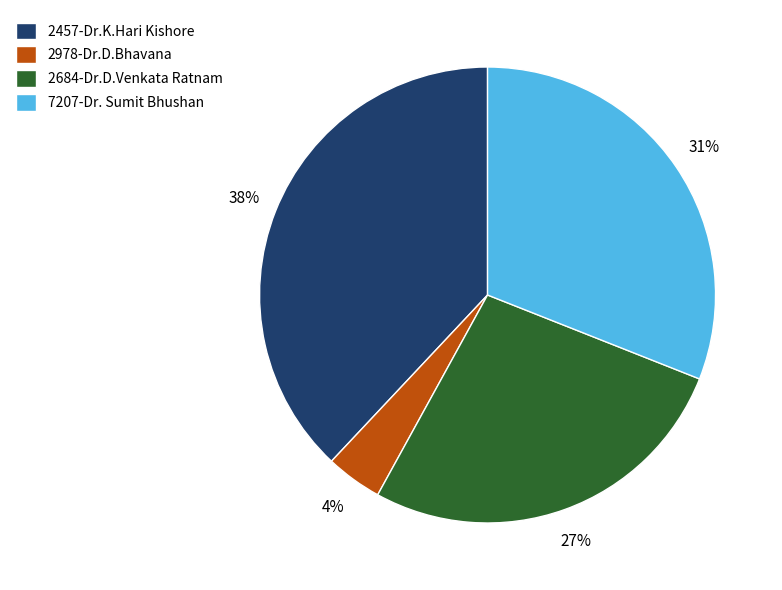

What is the ratio of the value at 7207-Dr. Sumit Bhushan to the value at 2457-Dr.K.Hari Kishore?

0.8